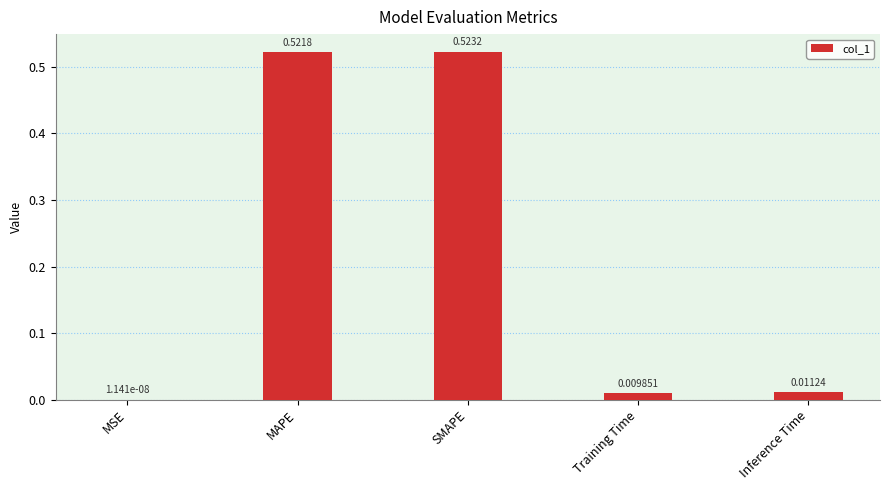

What is the sum of all values?

1.1